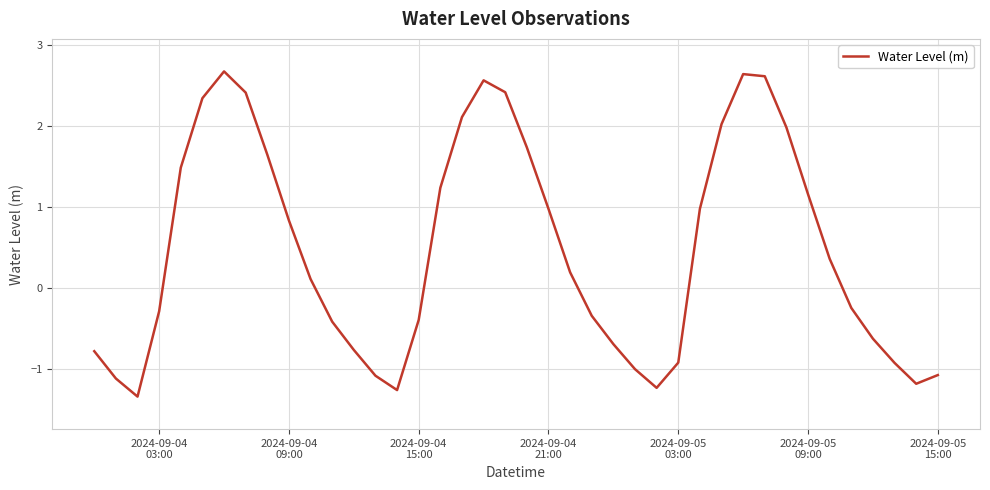

What is the difference between the maximum and minimum values?

4.0